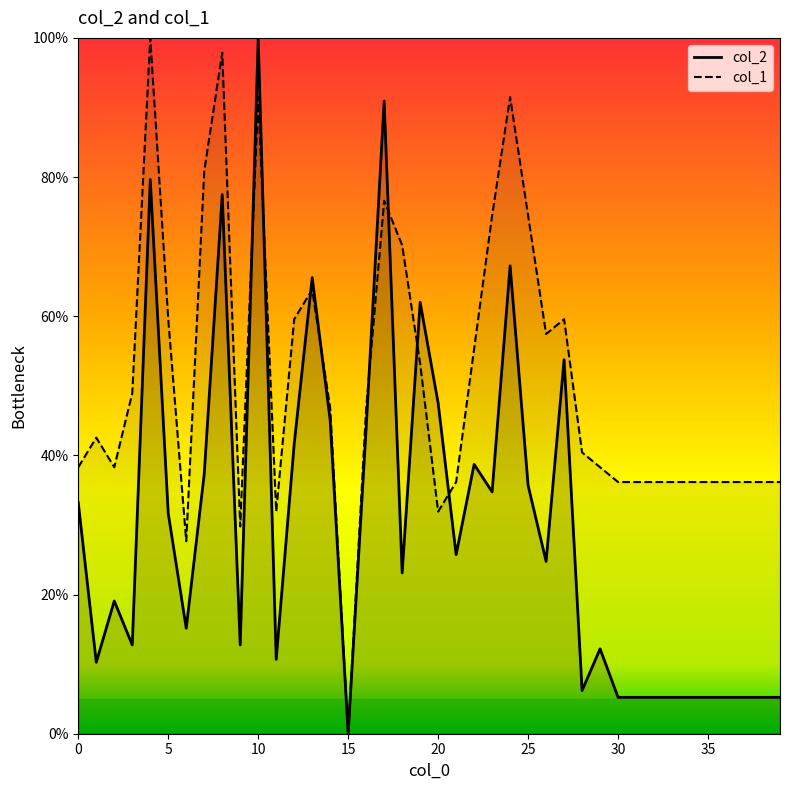

What is the spread (max minus min) of values at 37?

30.9